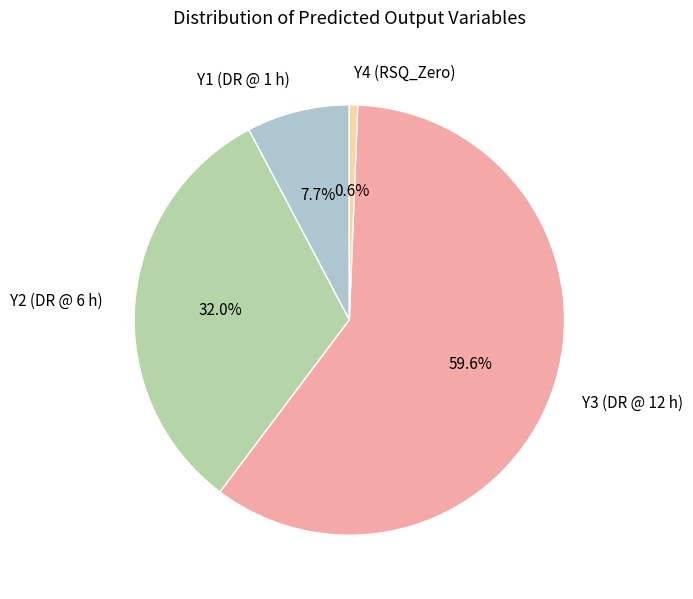

Which slice is the largest?

Y3 (DR @ 12 h)